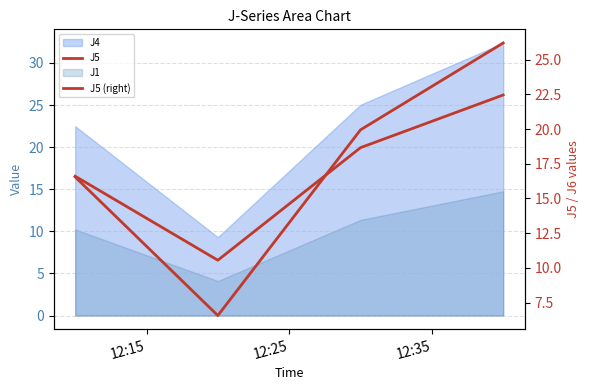

What is the total value across all series at 12:15?

33.1